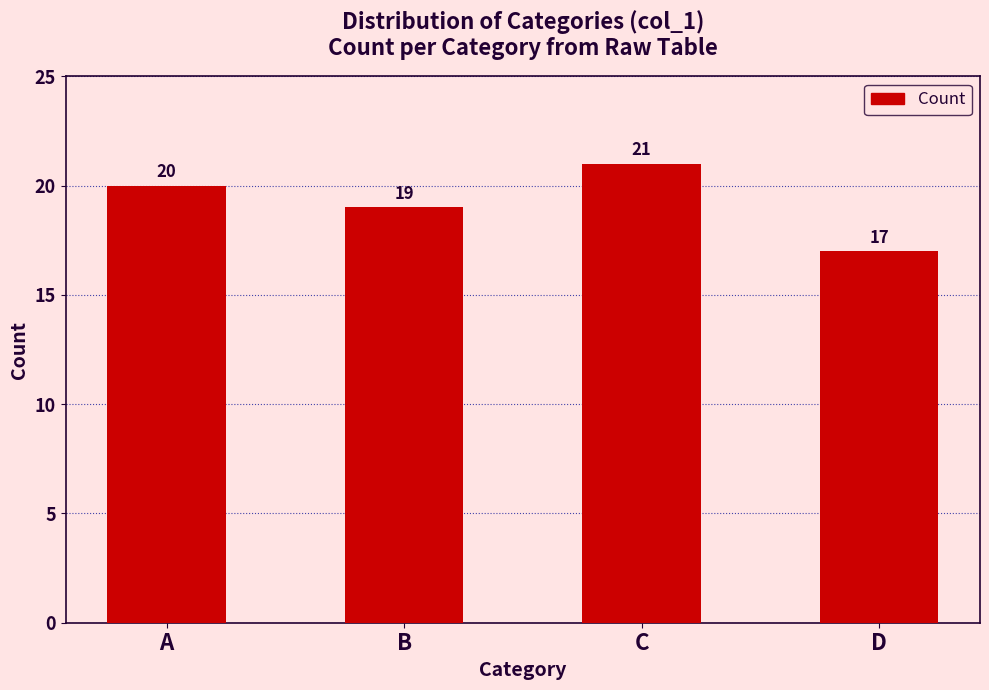

What is the difference between the second highest and minimum values?

3